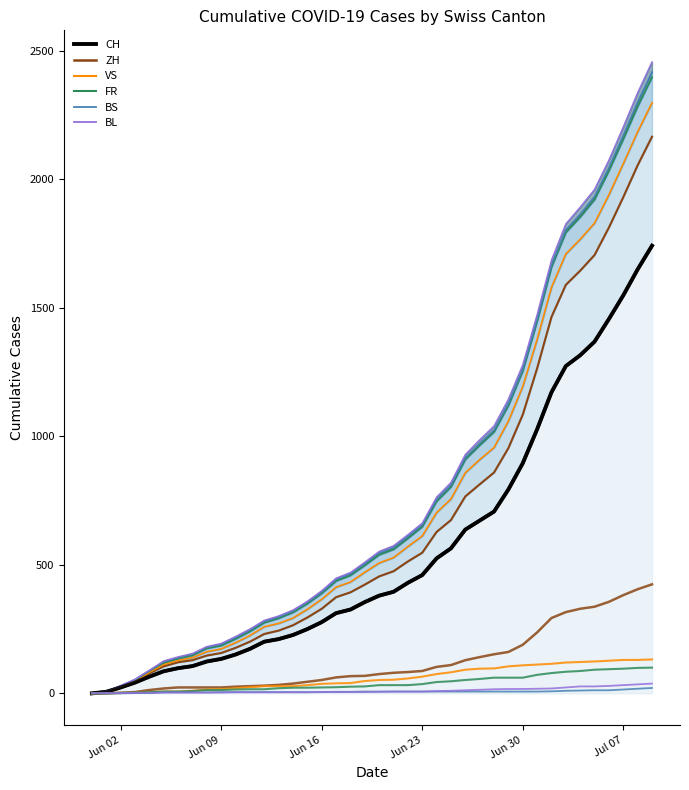

What is the difference between the maximum and second lowest values in the BL (raw) series?

37